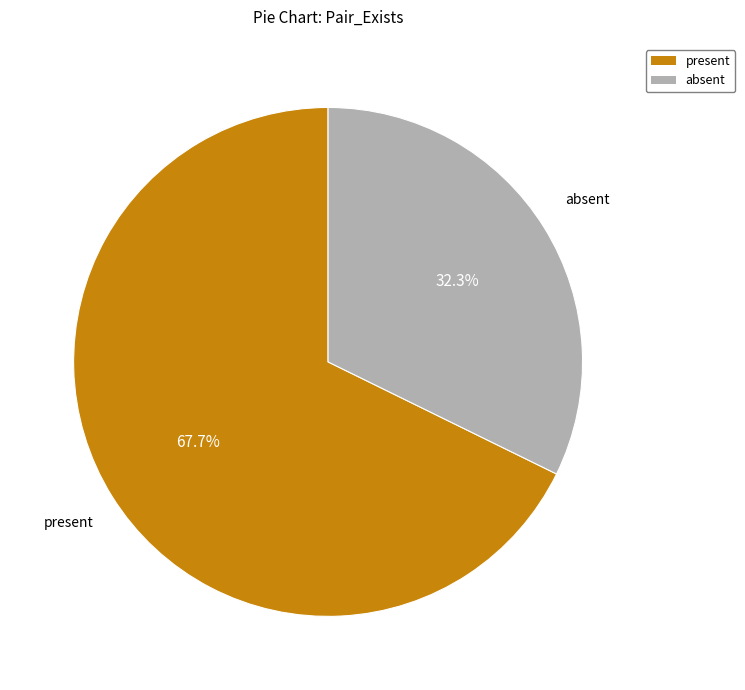

Rank the categories by value from lowest to highest.

absent, present